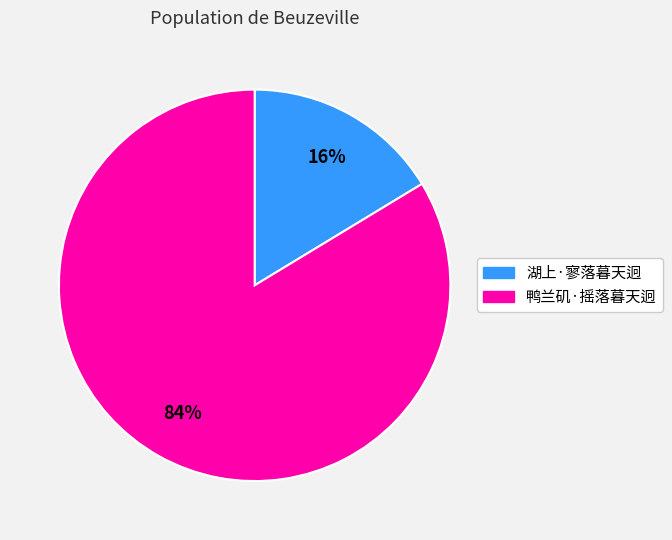

To the nearest percent, what portion does 湖上·寥落暮天迥 represent?

16%